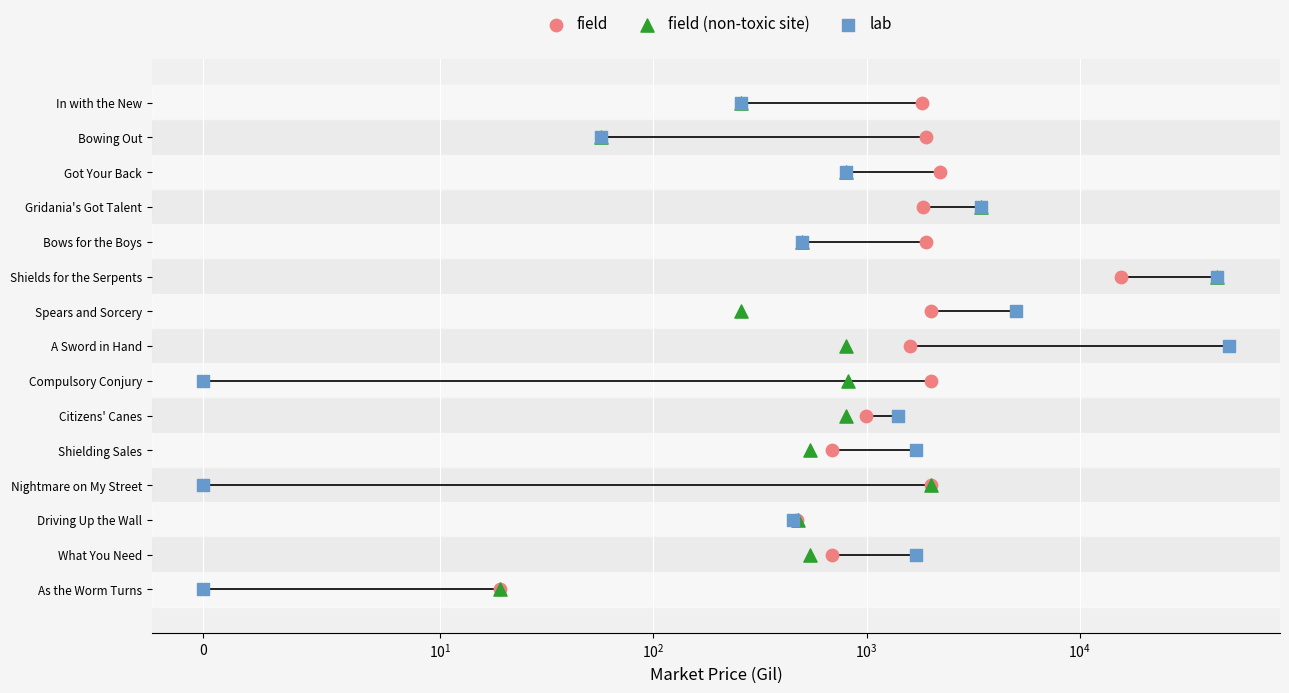

What are all the series names shown in the legend?

field, field (non-toxic site), lab